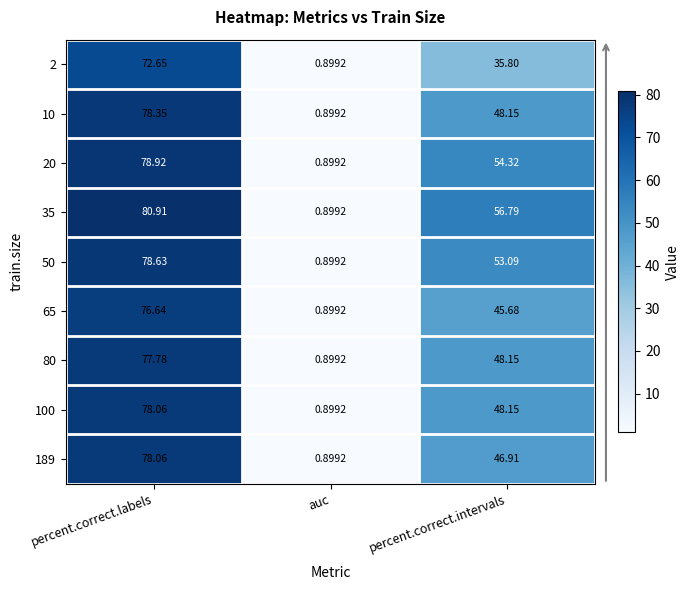

At which label does 10 reach its peak?

percent.correct.labels